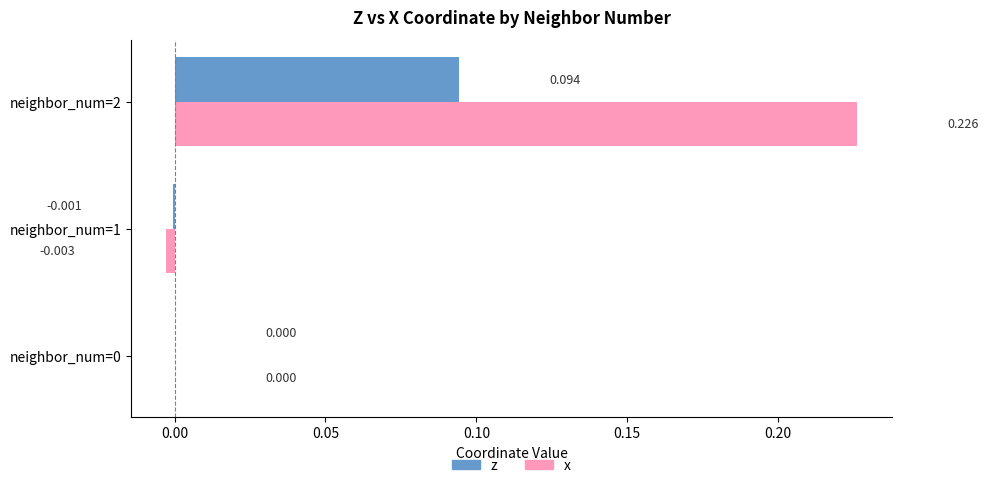

Which series changed the most between neighbor_num=0 and neighbor_num=2?

x